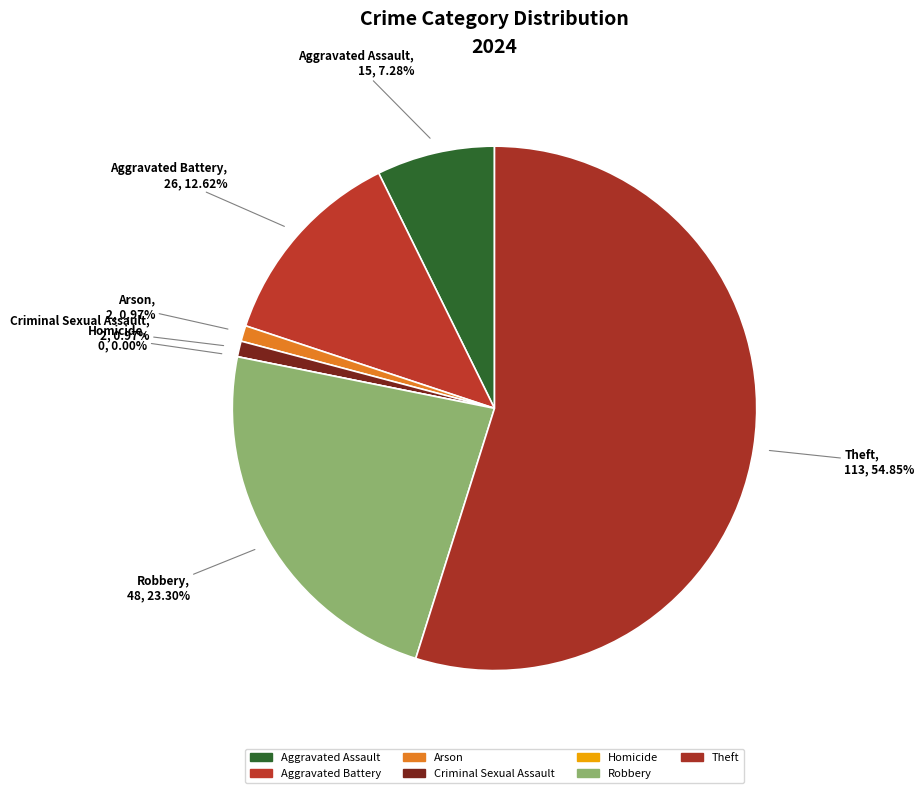

To the nearest percent, what is the difference between the largest and smallest slice percentages?

55%